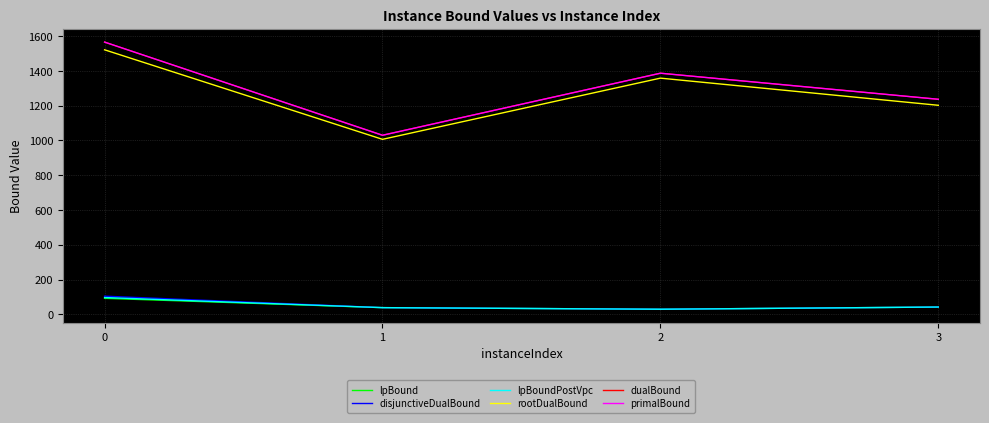

Is this an area chart (filled region under the line)?

No